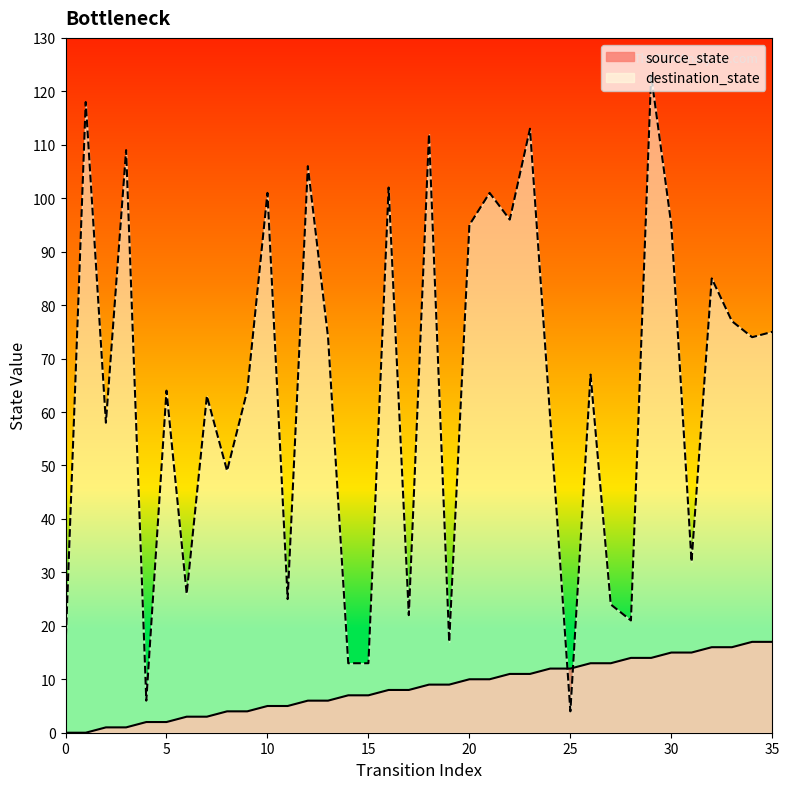

What is the value of the destination_state point at the 23rd from the left?

96